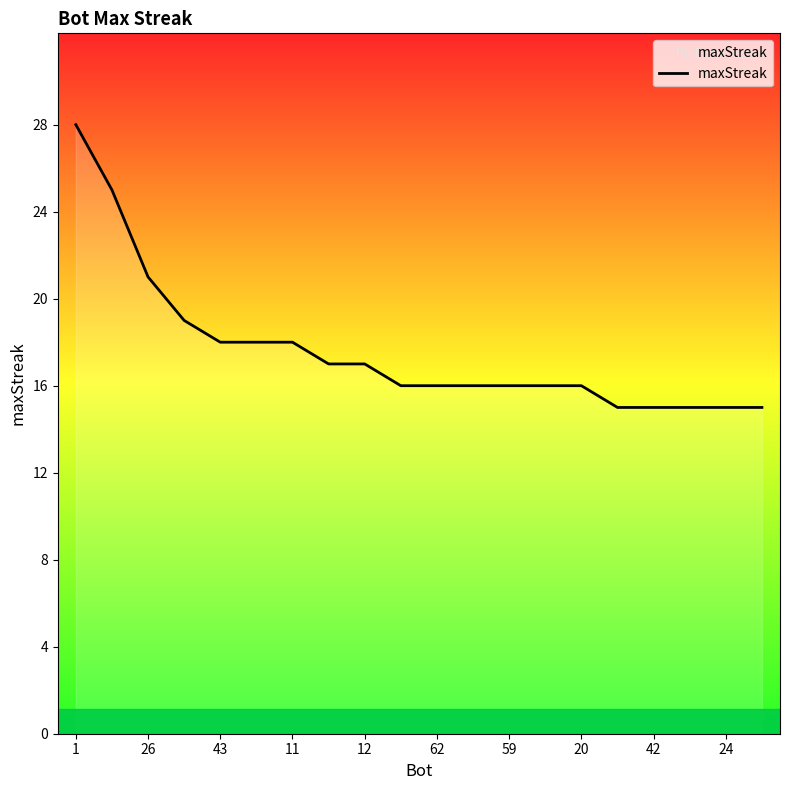

True or false: the data shows 16 at 26.

False